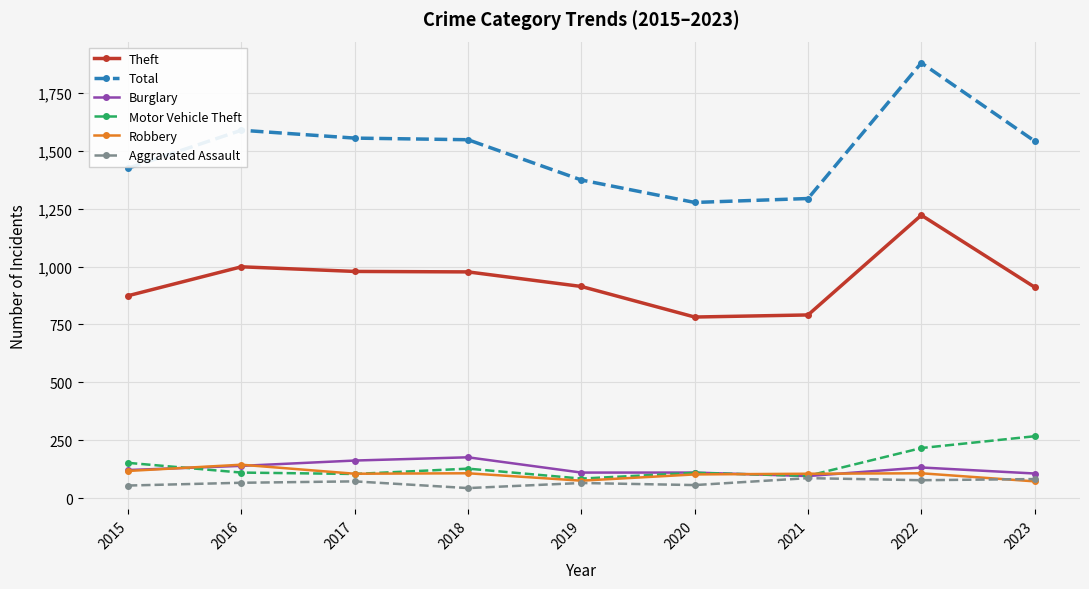

What is the minimum value shown in the chart?

43